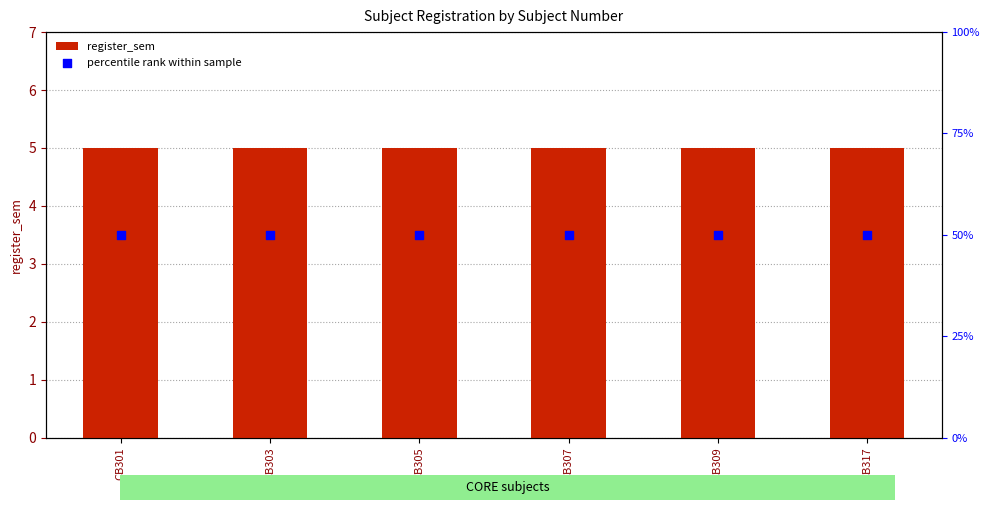

Which series has the widest spread of Y values?

register_sem